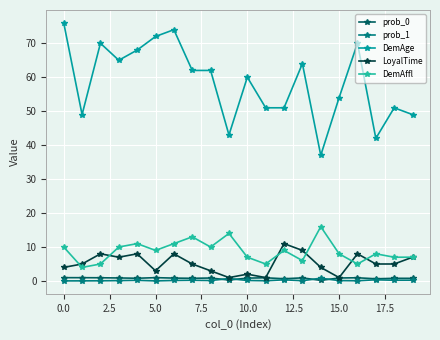

True or false: DemAffl and prob_0 intersect in this chart.

False